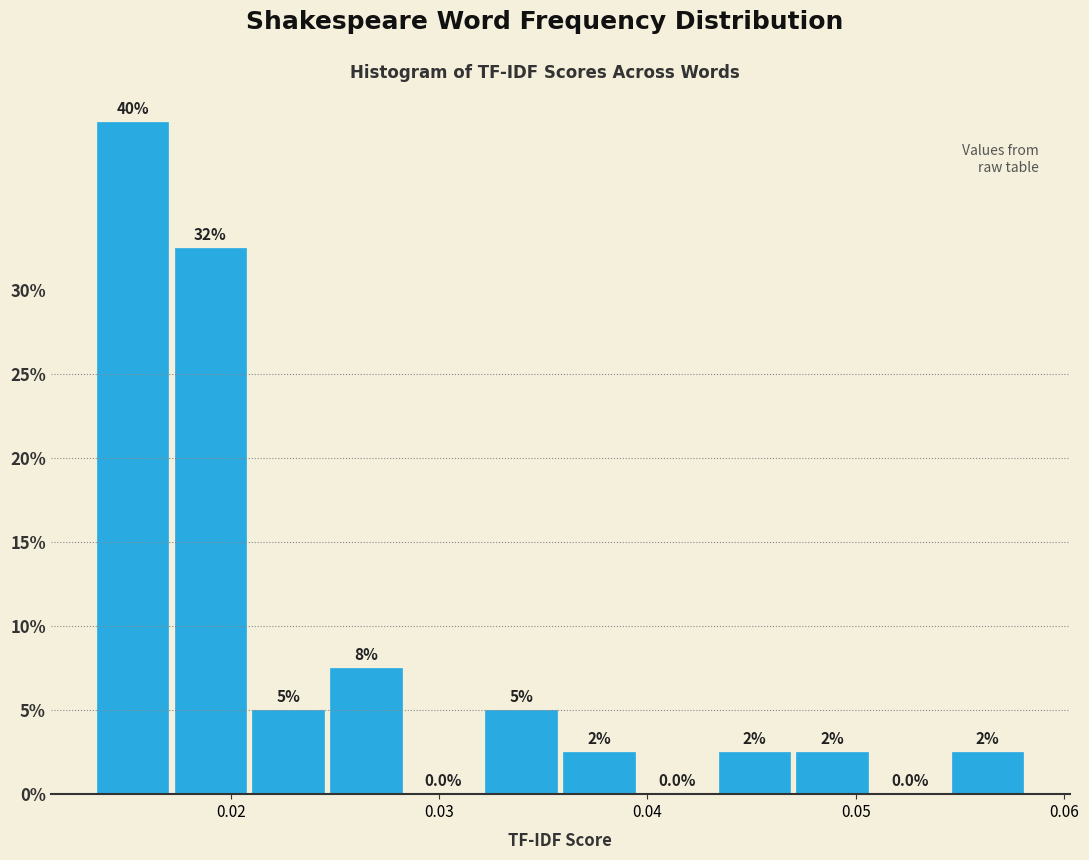

Around what value on the x-axis is the tallest bar? Give the approximate position of its centre, as read against the axis.

0.015